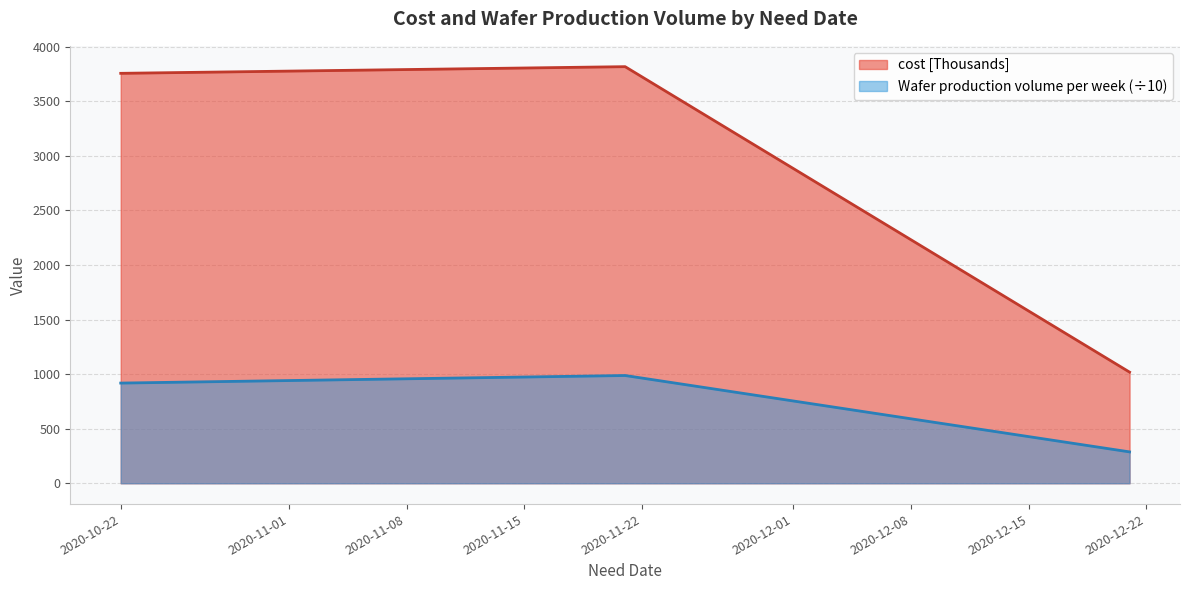

Which category has the lowest value across all series?

2020-12-21